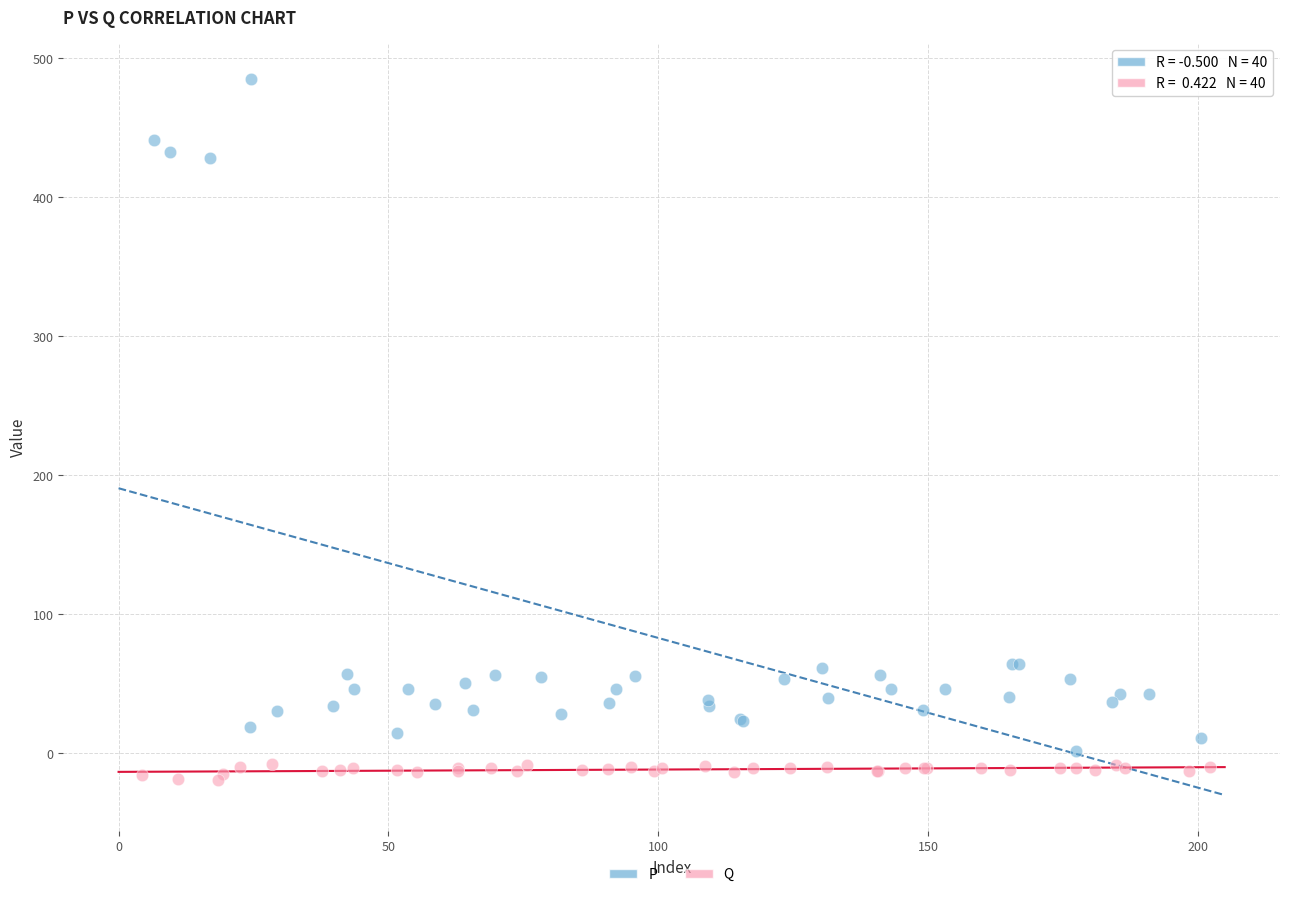

Which series reaches the minimum Y coordinate?

Q